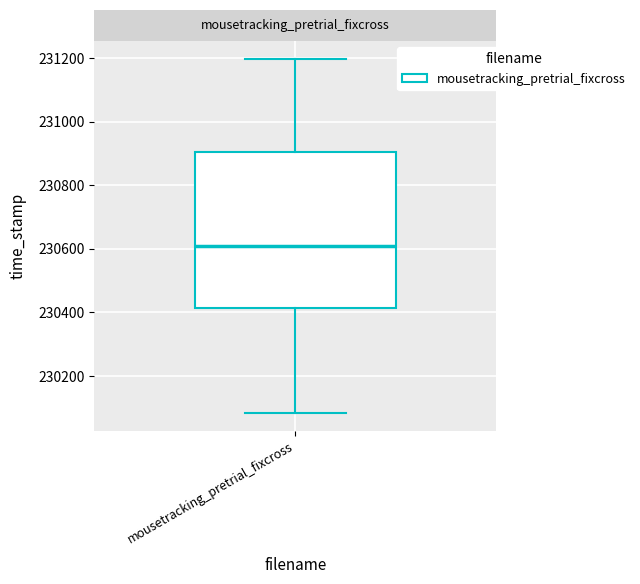

Read this box plot against the y-axis: the position of the median line, the range covered by the box, and the ends of both whiskers. The values are not printed on the chart, so give them approximately, as read against the axis.

median 230600, box 230420 to 230900, whiskers 230080 to 231200